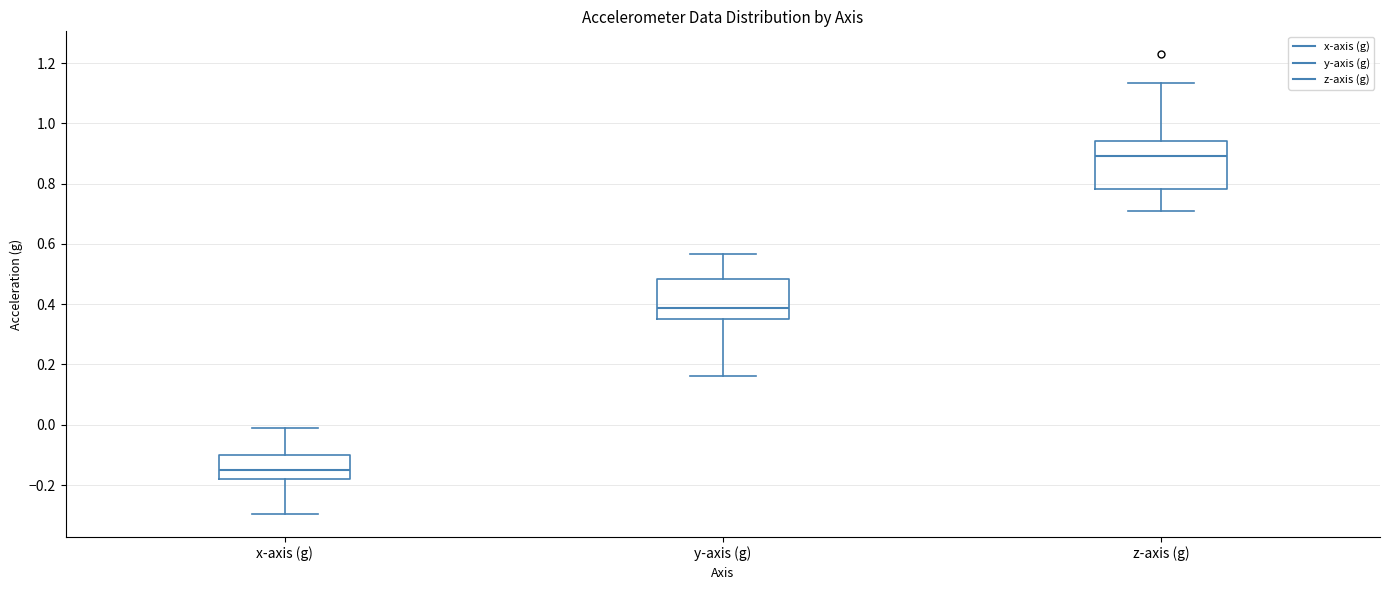

Reading left to right, transcribe this box plot: for each box, give where its median line is, the range the box spans, and where its two whiskers end, as read against the y-axis. The values are not printed on the chart, so give them approximately, as read against the axis.

x-axis (g): median -0.14, box -0.18 to -0.10, whiskers -0.30 to -0.02
y-axis (g): median 0.38, box 0.36 to 0.48, whiskers 0.16 to 0.56
z-axis (g): median 0.90, box 0.78 to 0.94, whiskers 0.70 to 1.14